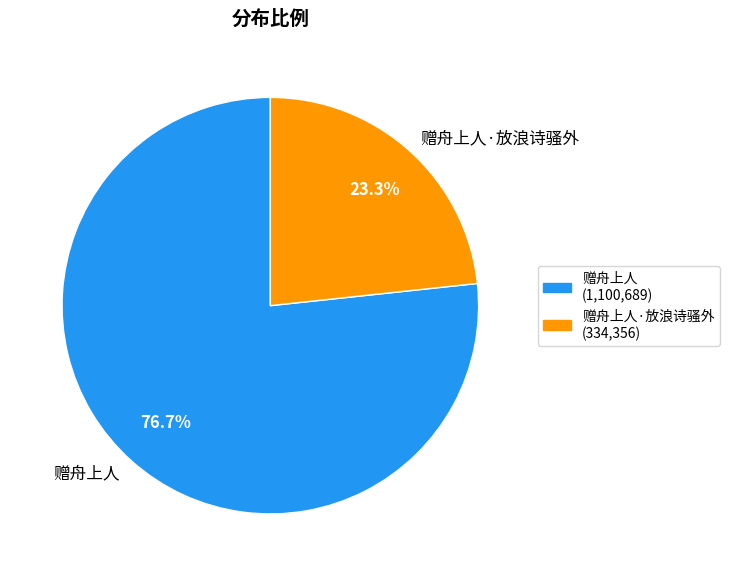

Approximately how many times larger is the value at 赠舟上人·放浪诗骚外 compared to 赠舟上人?

0.3